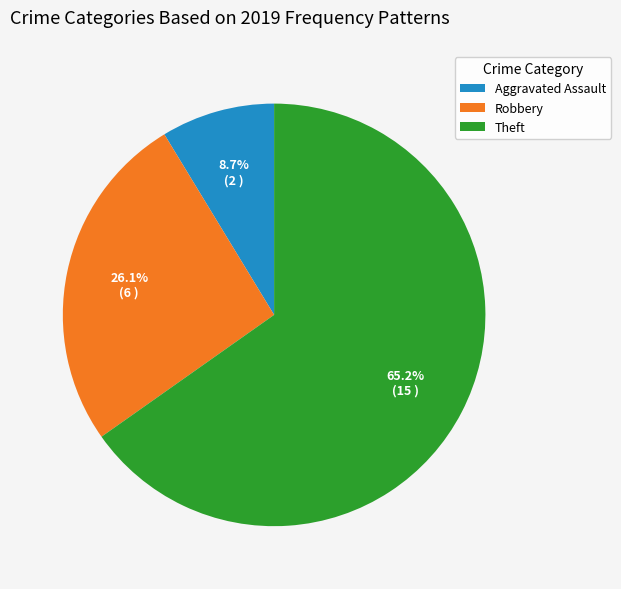

What percentage is the Aggravated Assault slice, to the nearest percent?

9%